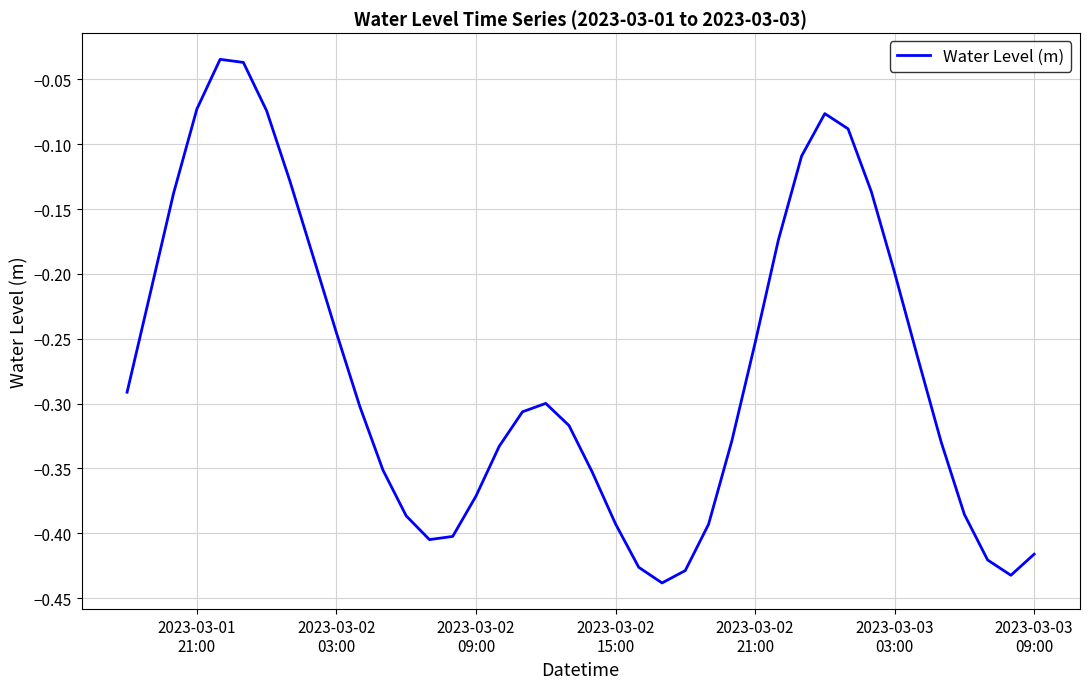

Does the chart display data point markers on the line(s)?

No